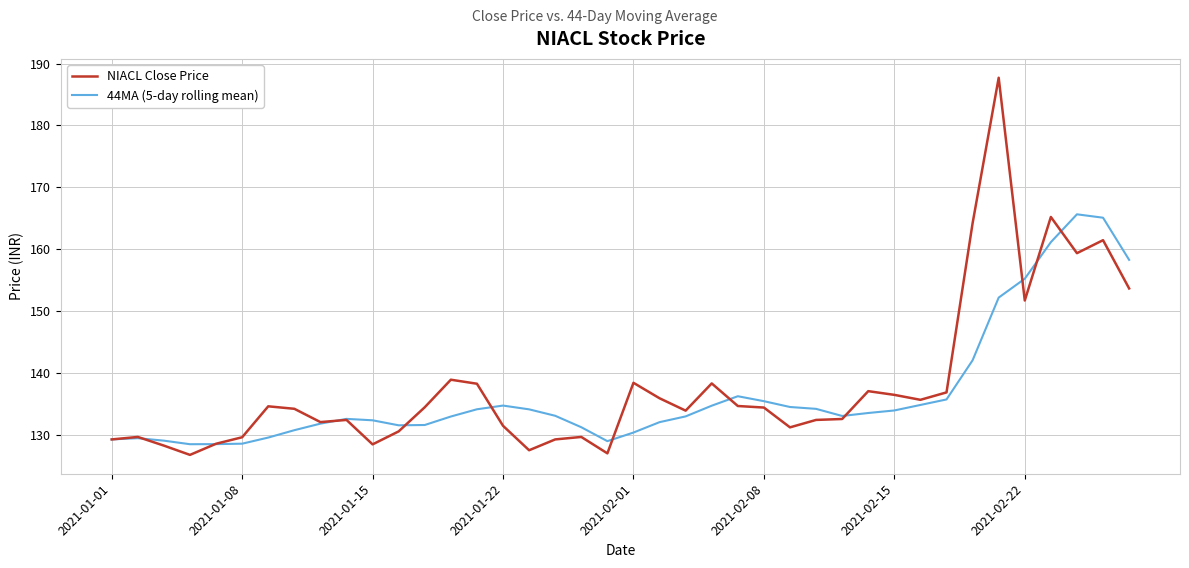

How many lines are shown in the chart?

2